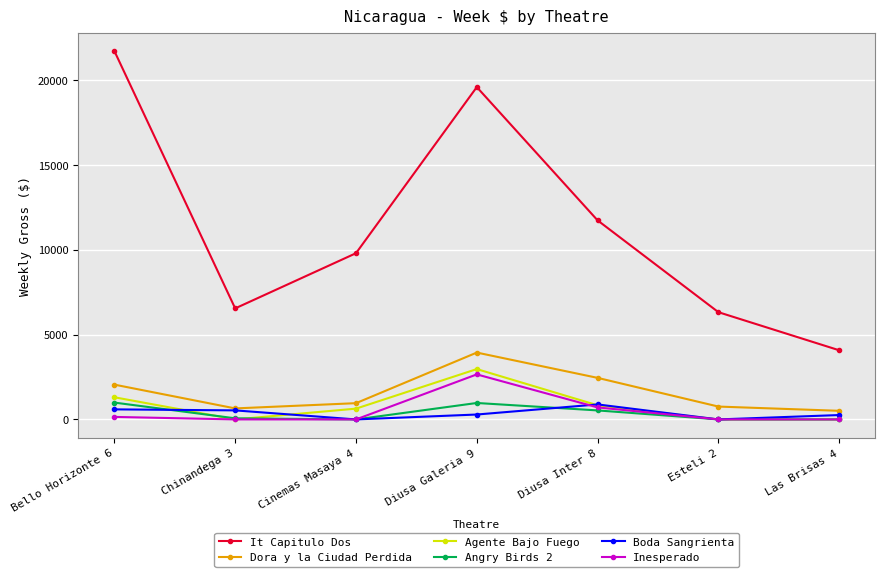

Where is the first local minimum for It Capitulo Dos?

Chinandega 3